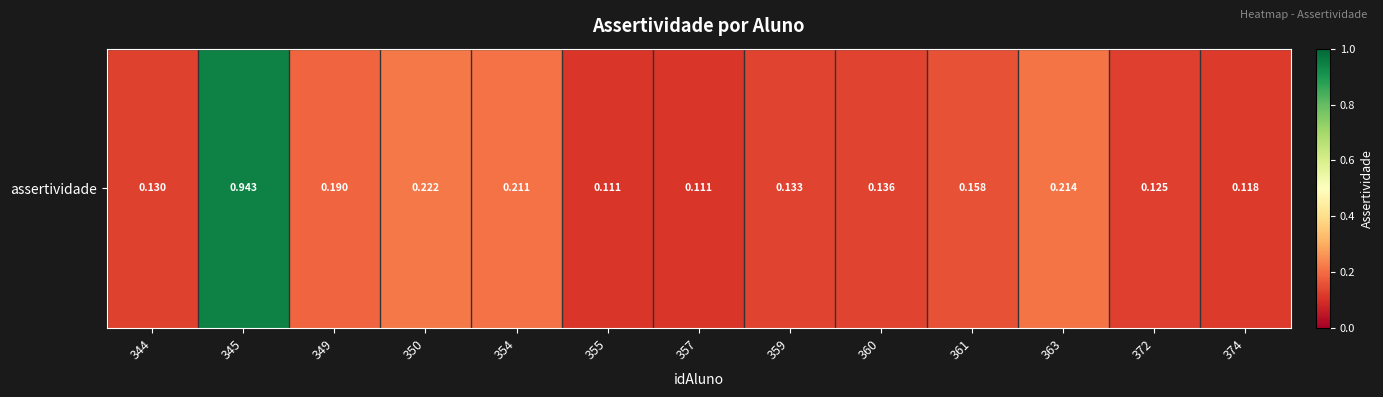

Reading left to right, extract all data points from this chart.

0.1	0.9	0.2	0.2	0.2	0.1	0.1	0.1	0.1	0.2	0.2	0.1	0.1